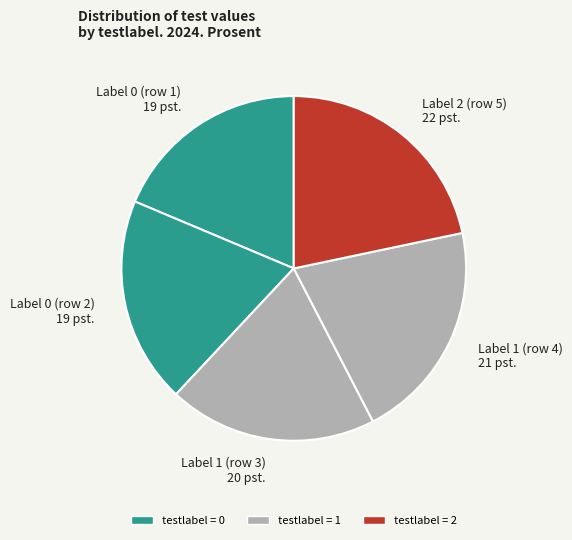

Which category has the smallest portion of the pie?

Label 0 (row 1) 19 pst.